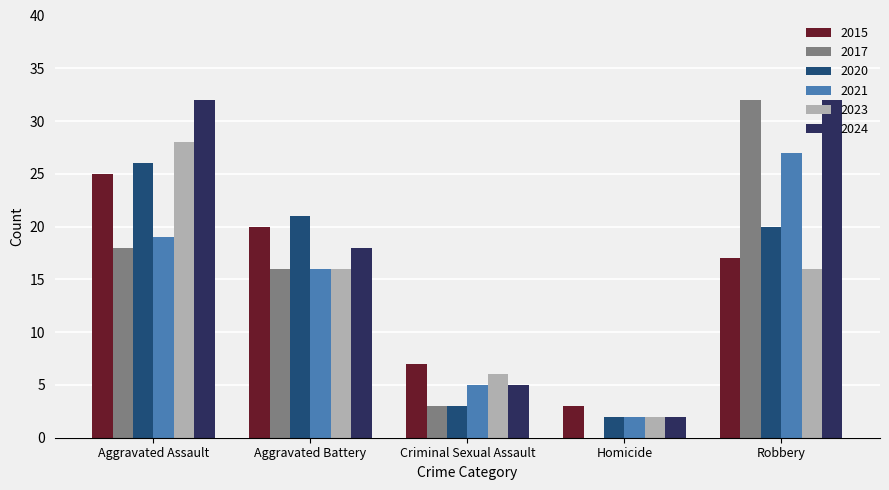

At which label does 2021 first exceed 16?

Aggravated Assault